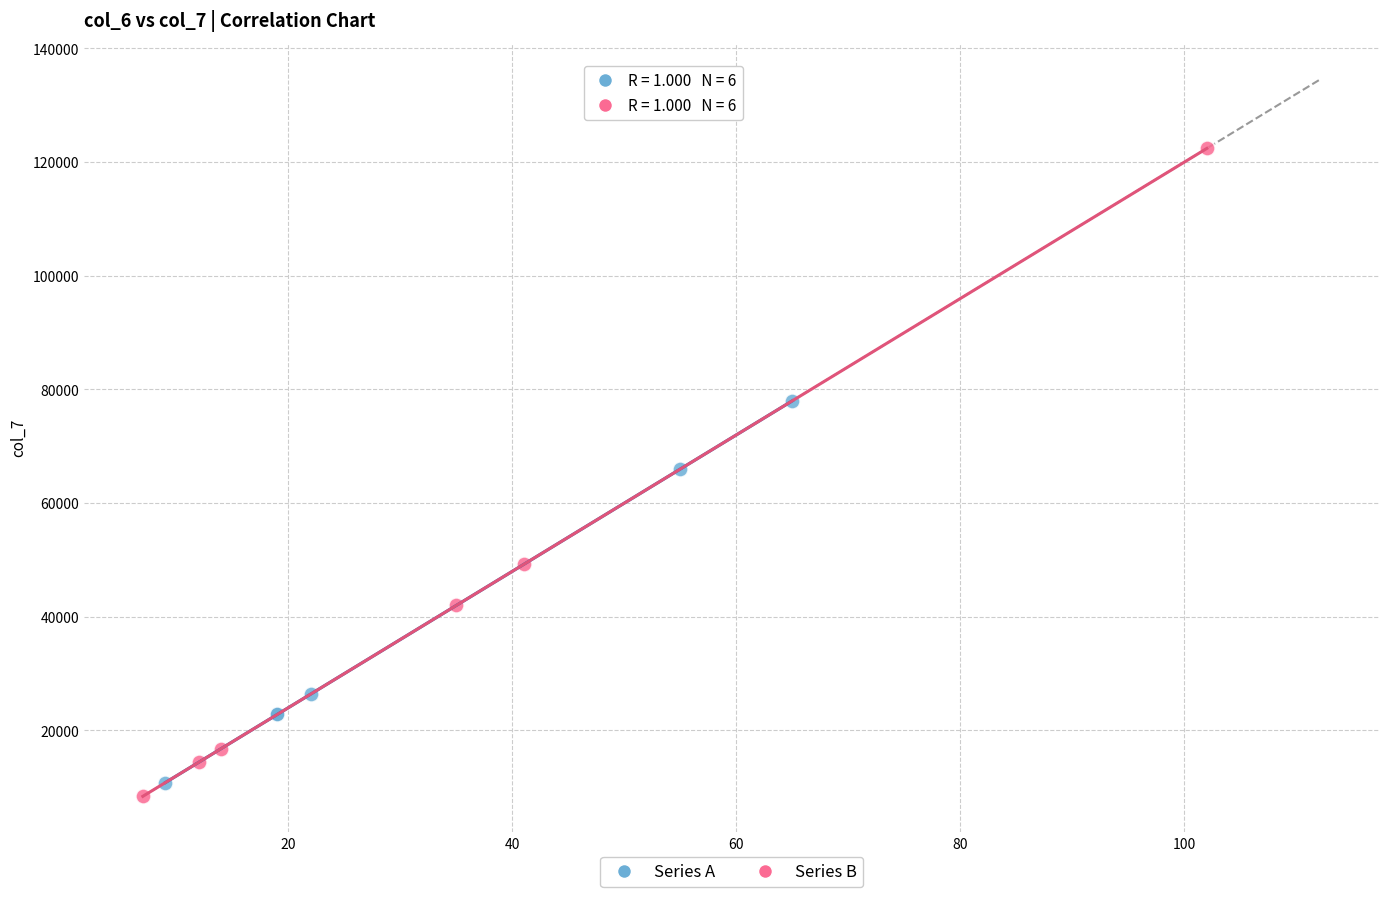

Which series has the largest Y range (max minus min)?

Series B